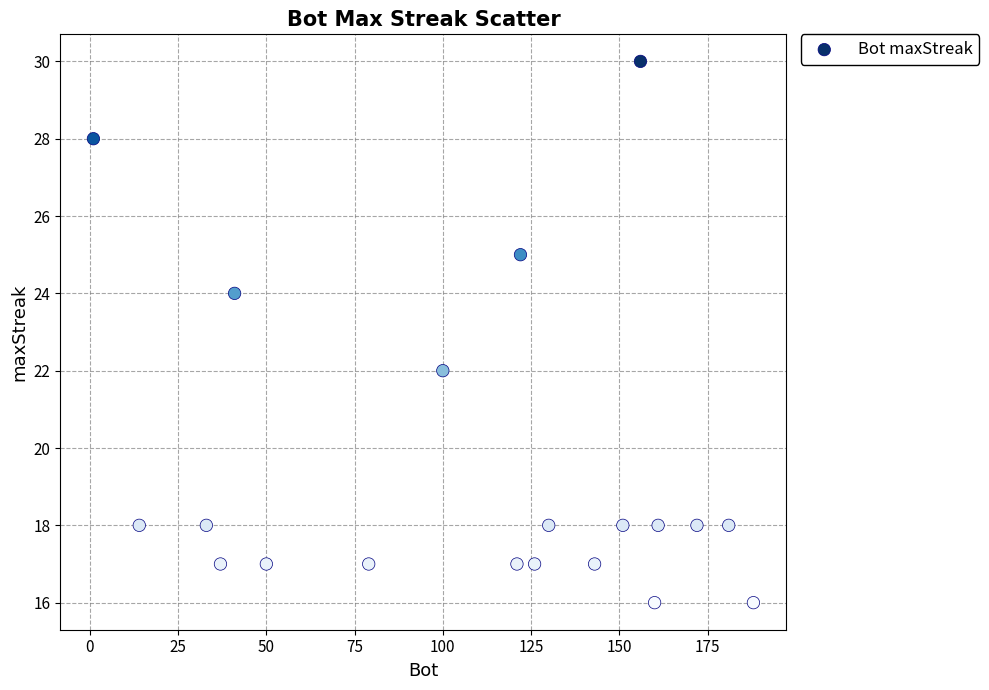

What is the range of X values (max minus min)?

187